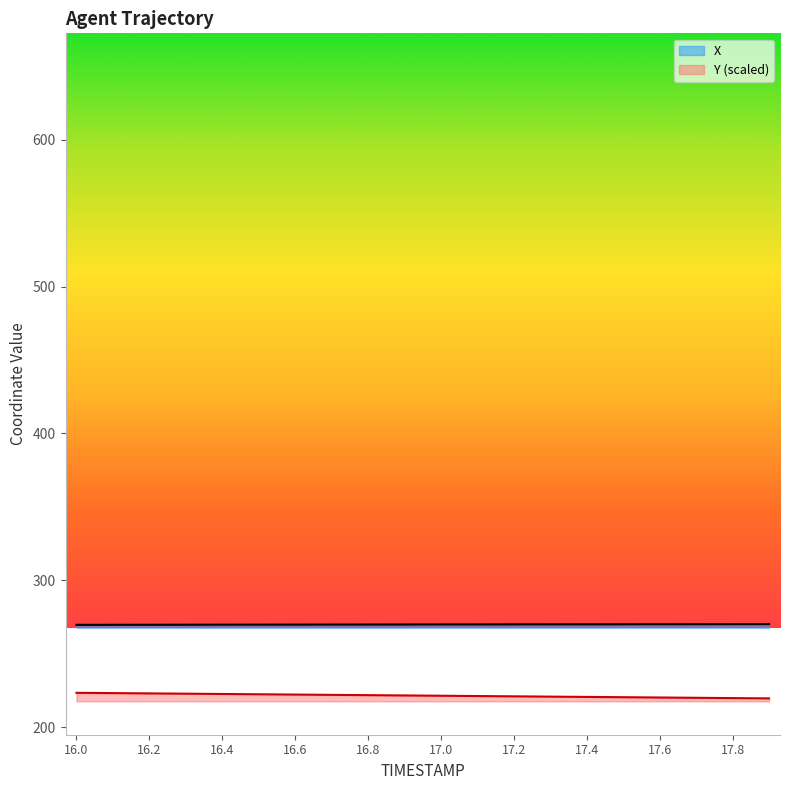

At which label is X closest to 269?

16.0